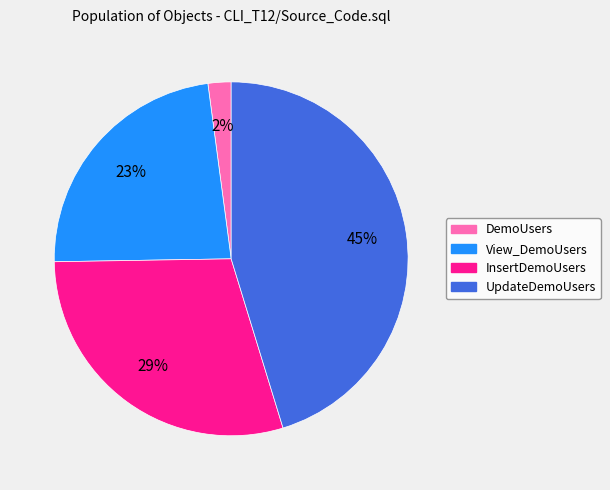

What is the ratio of the value at InsertDemoUsers to the value at View_DemoUsers?

1.3